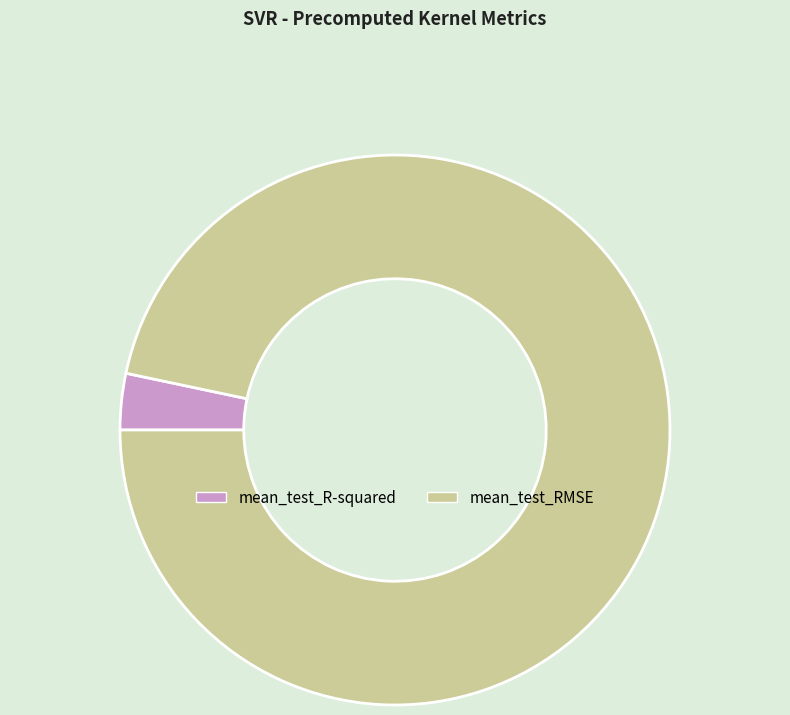

Between mean_test_R-squared and mean_test_RMSE, which is larger?

mean_test_RMSE